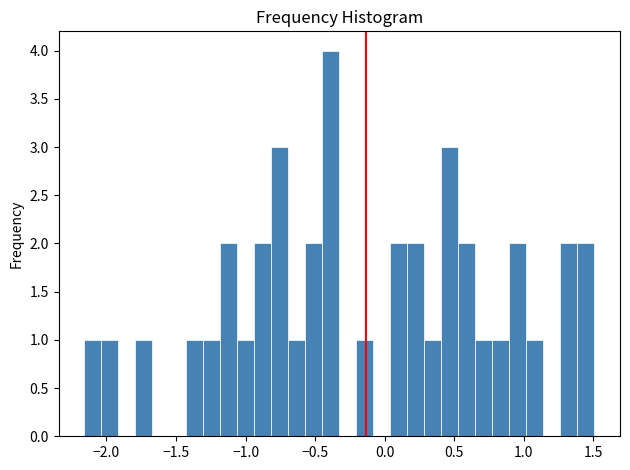

Read against the x-axis, roughly where is the centre of the tallest bar?

-0.40